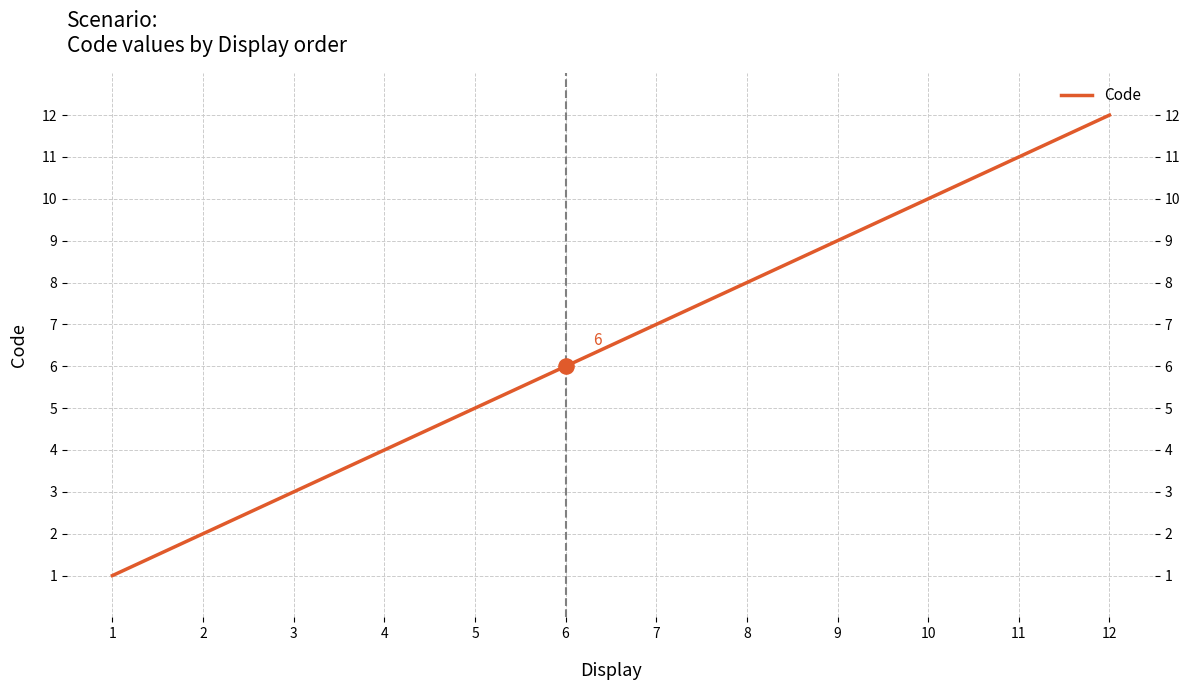

Which has a higher value, 4 or 12?

12